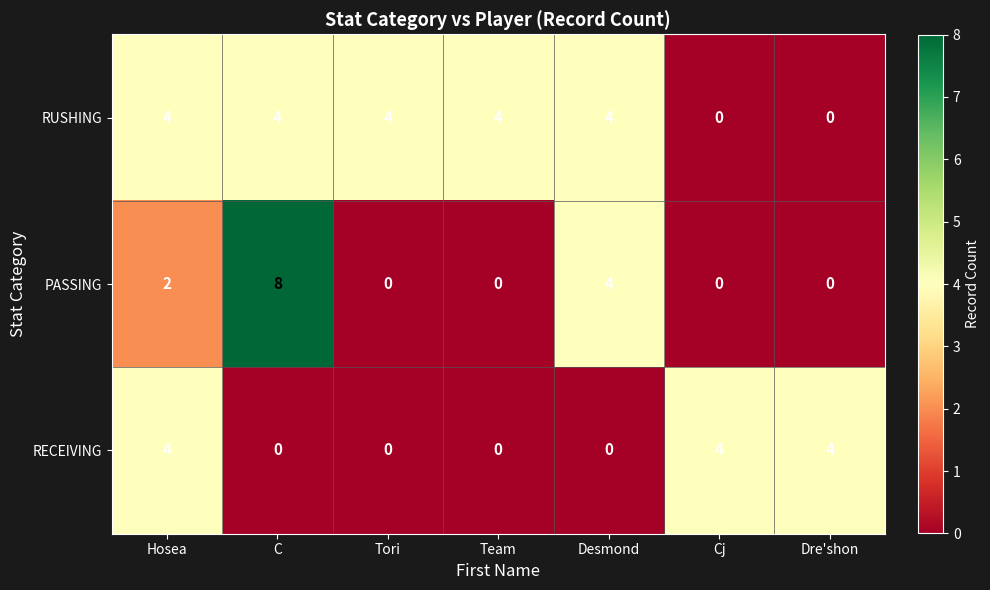

At which label is PASSING closest to 4?

Desmond